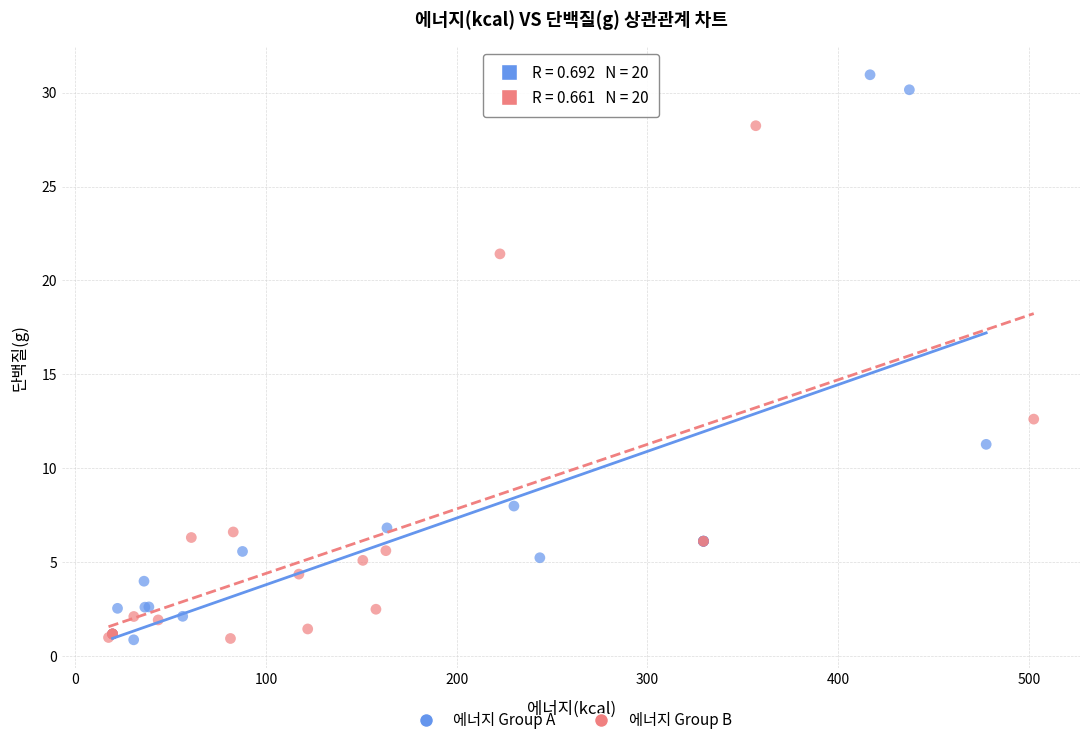

What are all the series names shown in the legend?

에너지 Group A, 에너지 Group B